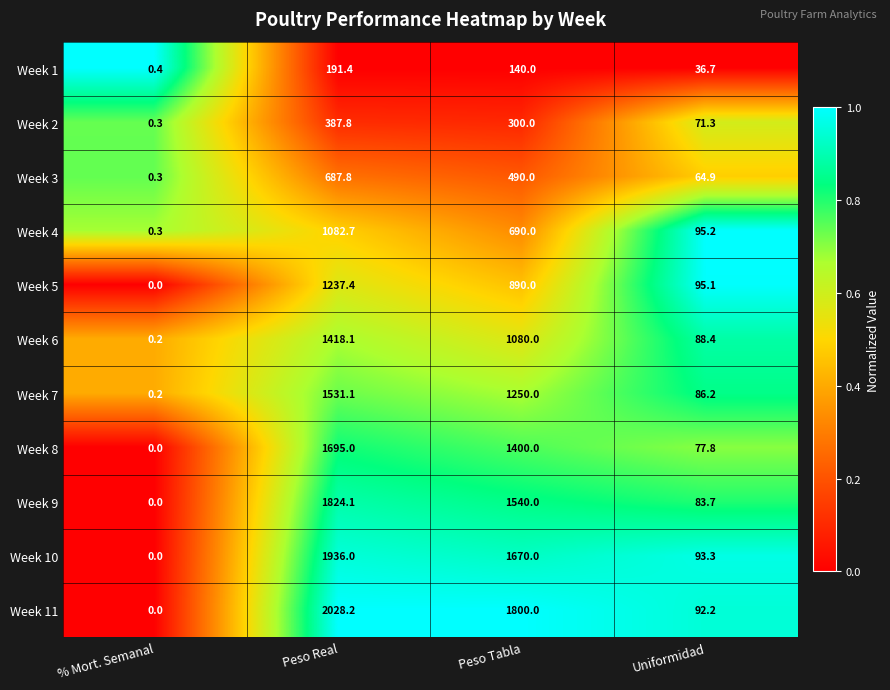

At which category is the sum across all series the highest?

Peso Real